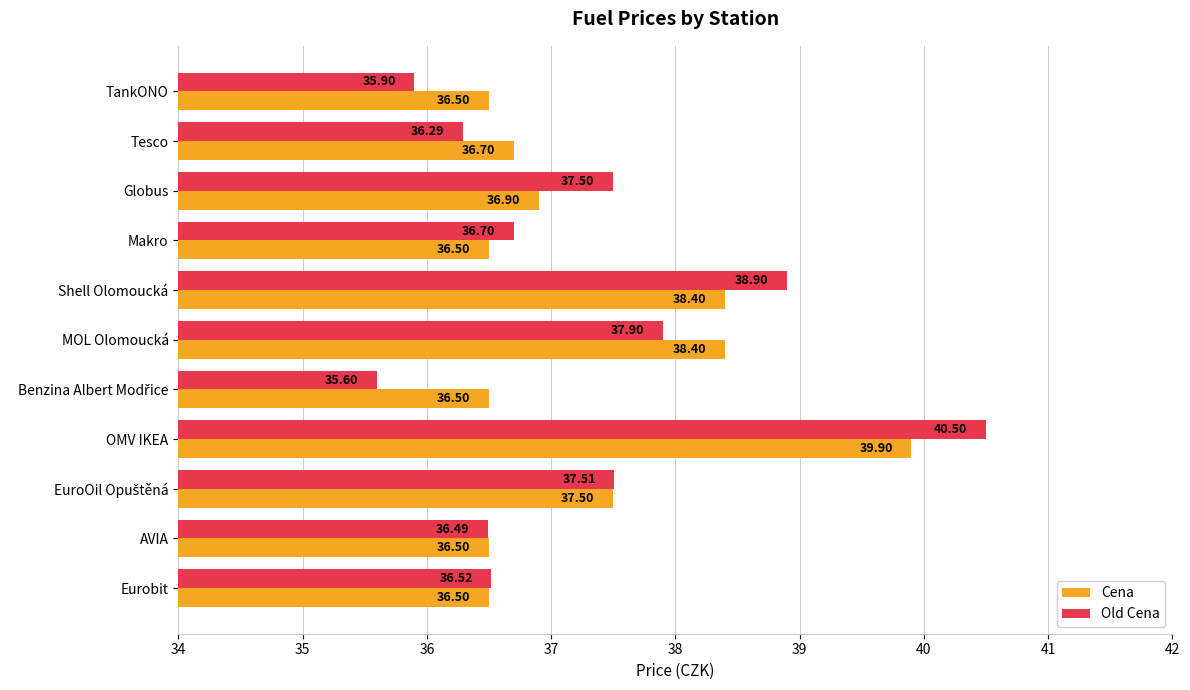

At which label does Old Cena reach its peak?

OMV IKEA